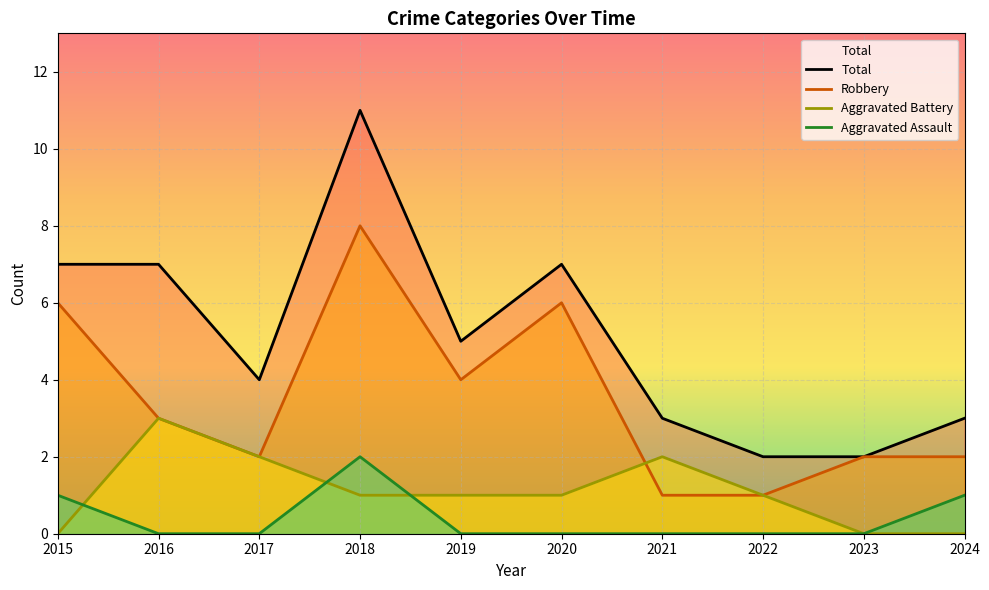

How many interior local peaks does the Total series have?

2